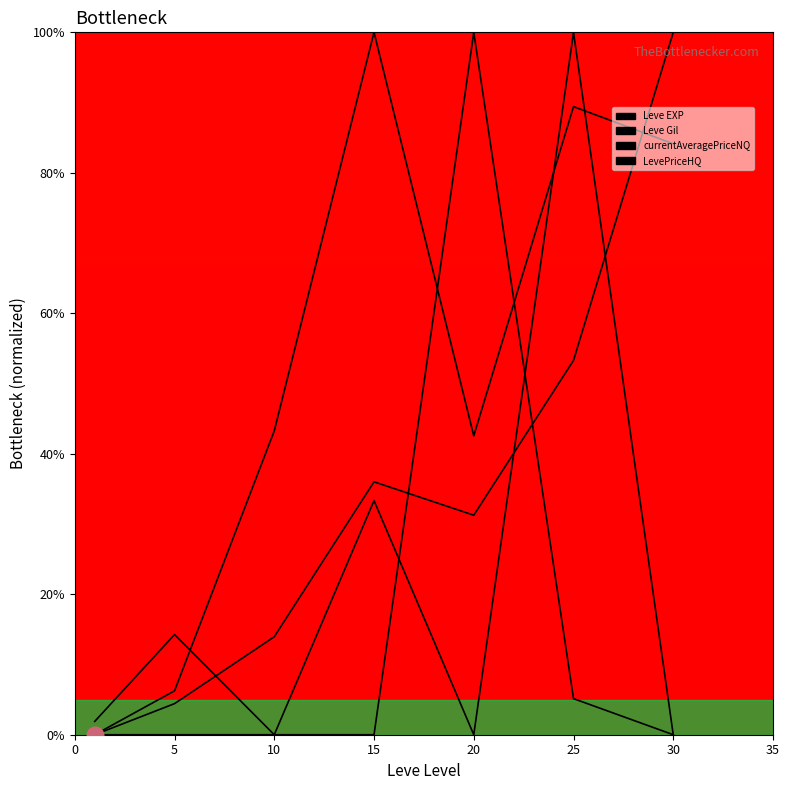

How many lines are shown in the chart?

4